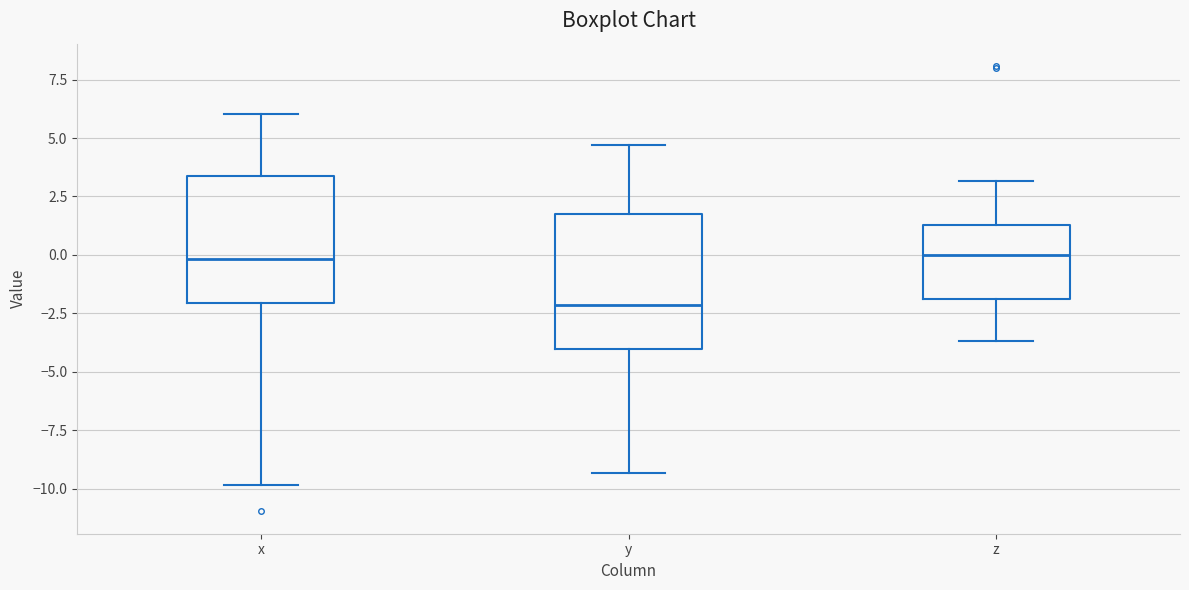

Reading left to right, transcribe this box plot: for each box, give where its median line is, the range the box spans, and where its two whiskers end, as read against the y-axis. The values are not printed on the chart, so give them approximately, as read against the axis.

x: median 0.0, box -2.0 to 3.5, whiskers -10.0 to 6.0
y: median -2.0, box -4.0 to 1.5, whiskers -9.5 to 4.5
z: median 0.0, box -2.0 to 1.5, whiskers -3.5 to 3.0